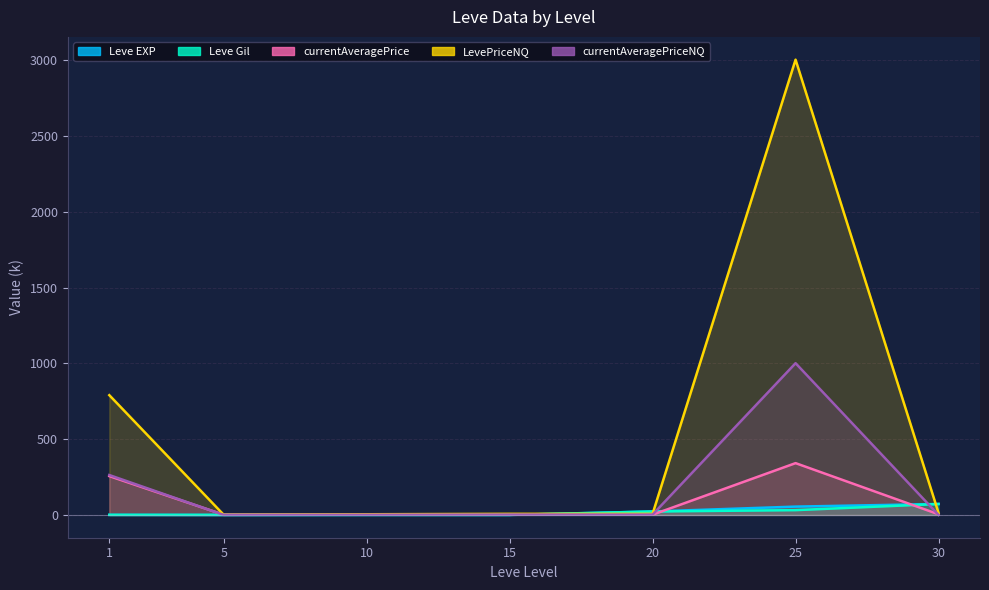

True or false: currentAveragePriceNQ has more than 2 interior local peaks.

False